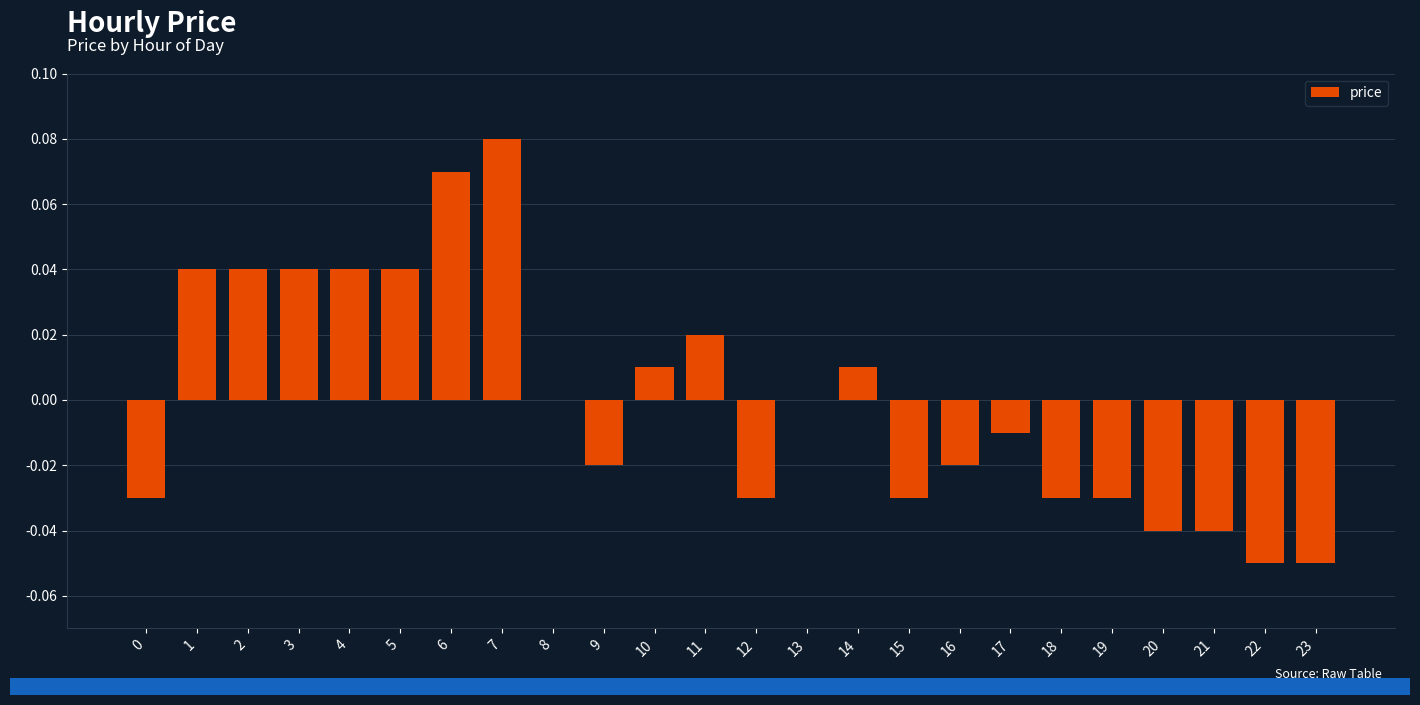

Count the number of data series in this chart.

1